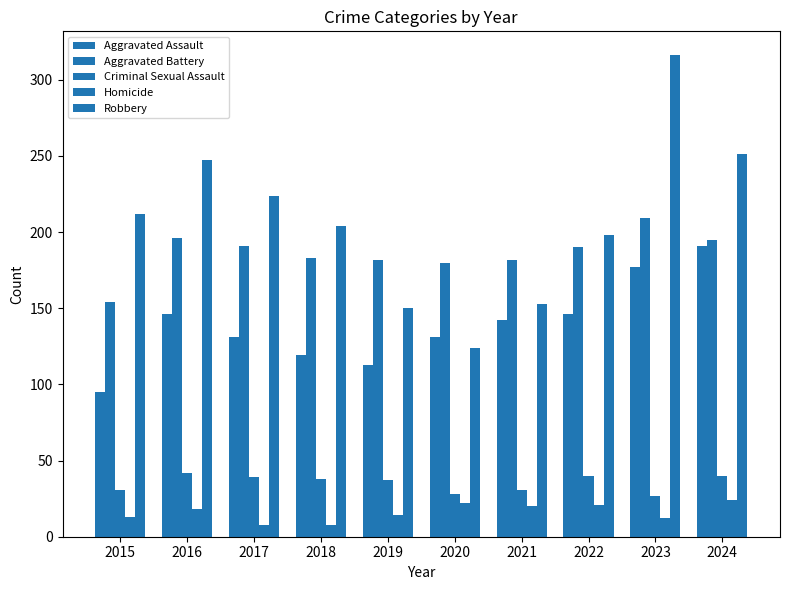

At which label does Homicide first exceed 18?

2020